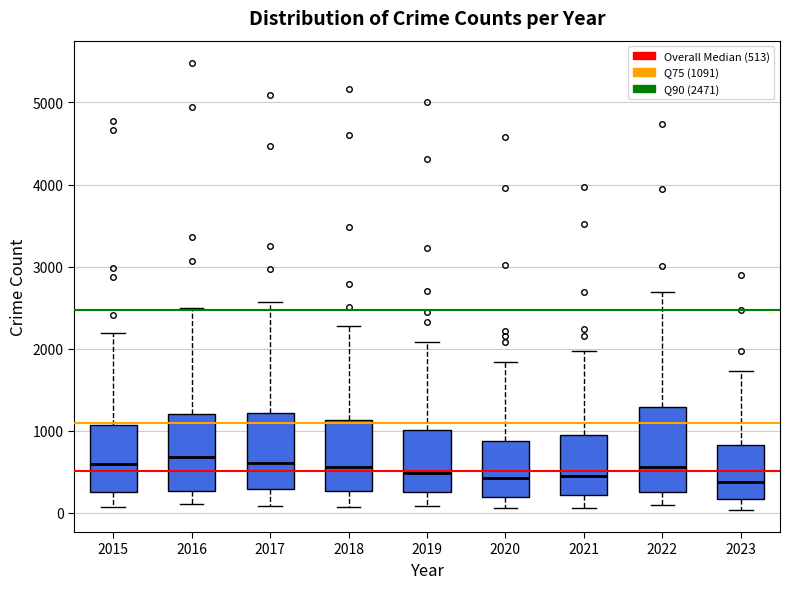

Reading left to right, transcribe this box plot: for each box, give where its median line is, the range the box spans, and where its two whiskers end, as read against the y-axis. The values are not printed on the chart, so give them approximately, as read against the axis.

2015: median 600, box 300 to 1100, whiskers 100 to 2200
2016: median 700, box 300 to 1200, whiskers 100 to 2500
2017: median 600, box 300 to 1200, whiskers 100 to 2600
2018: median 600, box 300 to 1100, whiskers 100 to 2300
2019: median 500, box 300 to 1000, whiskers 100 to 2100
2020: median 400, box 200 to 900, whiskers 100 to 1800
2021: median 500, box 200 to 900, whiskers 100 to 2000
2022: median 600, box 300 to 1300, whiskers 100 to 2700
2023: median 400, box 200 to 800, whiskers 0 to 1700